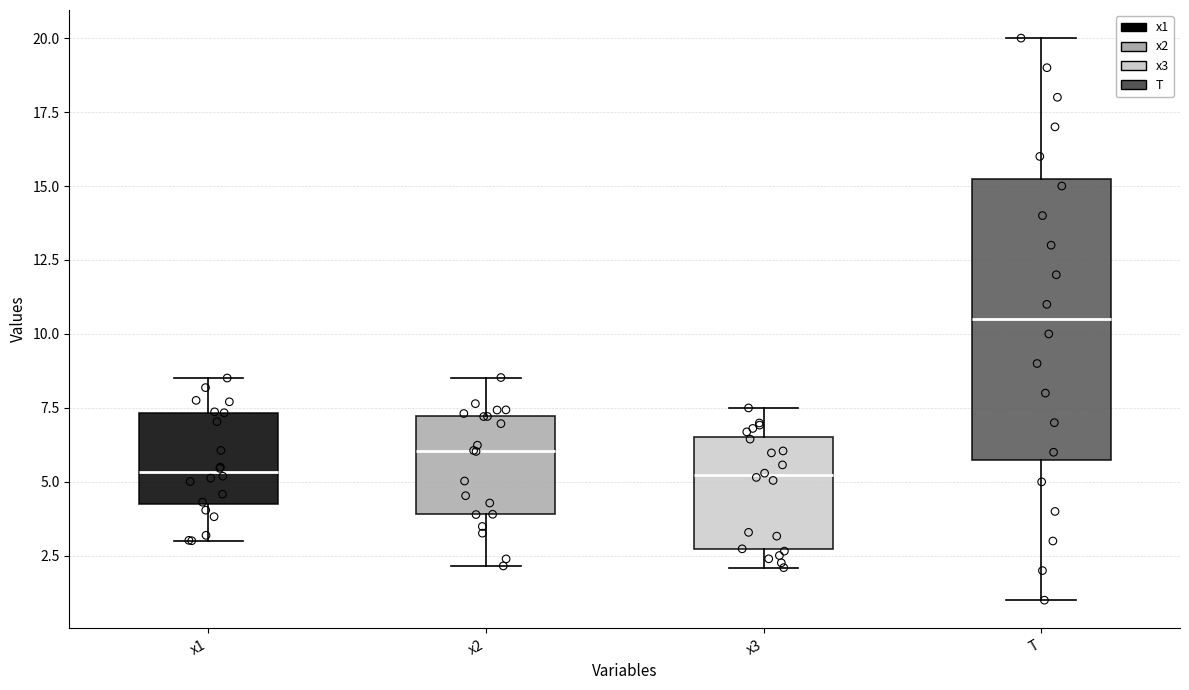

Where does the upper whisker of the box for x2 end on the y-axis? The values are not printed on the chart, so give them approximately, as read against the axis.

8.5